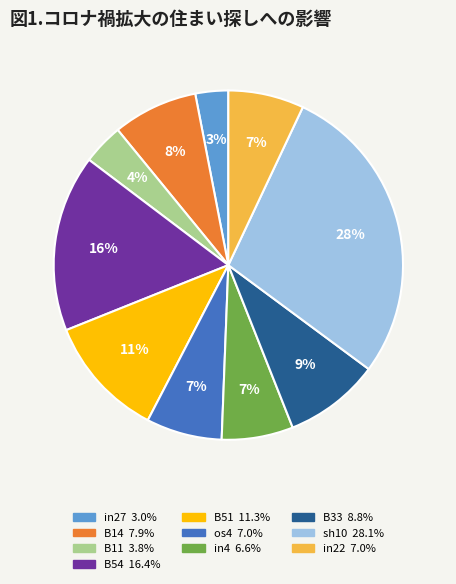

What percentage is the B54 slice, to the nearest percent?

16%